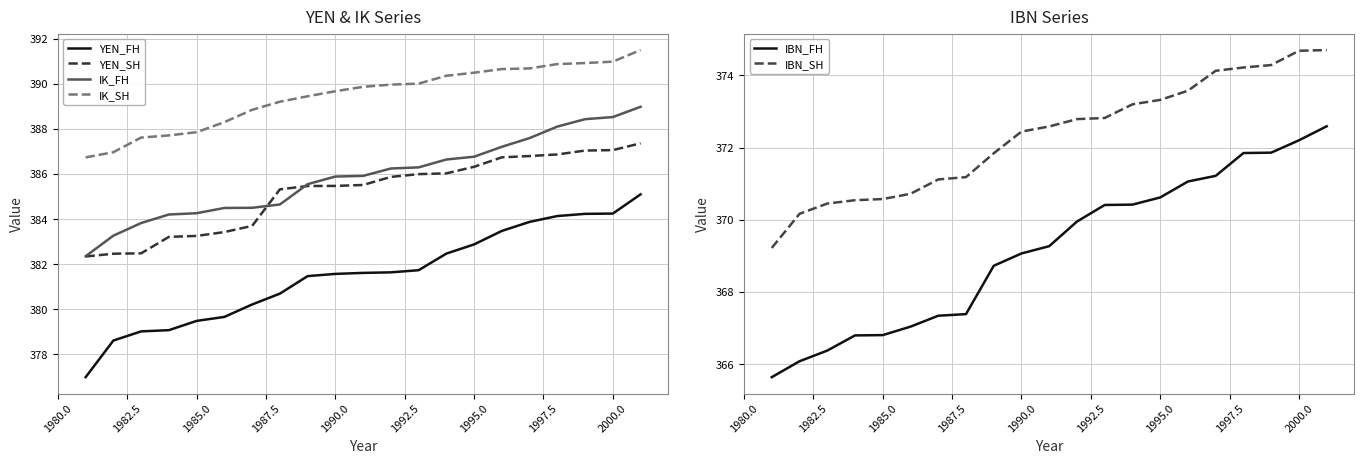

What value does the IK_SH series have at 1990.0?

389.7